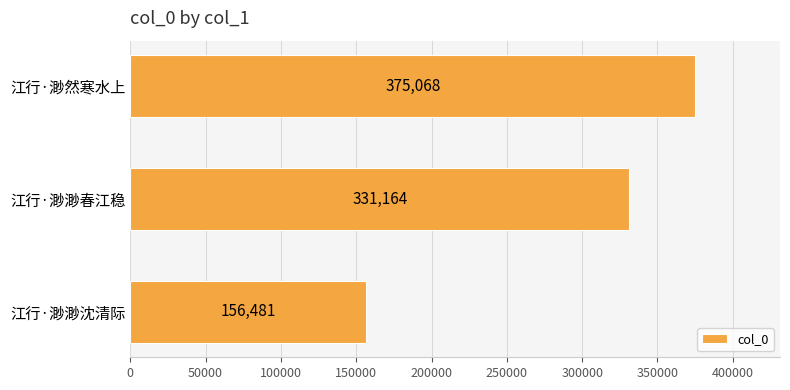

What is the change in value from 江行·渺然寒水上 to 江行·渺渺春江稳?

-43904